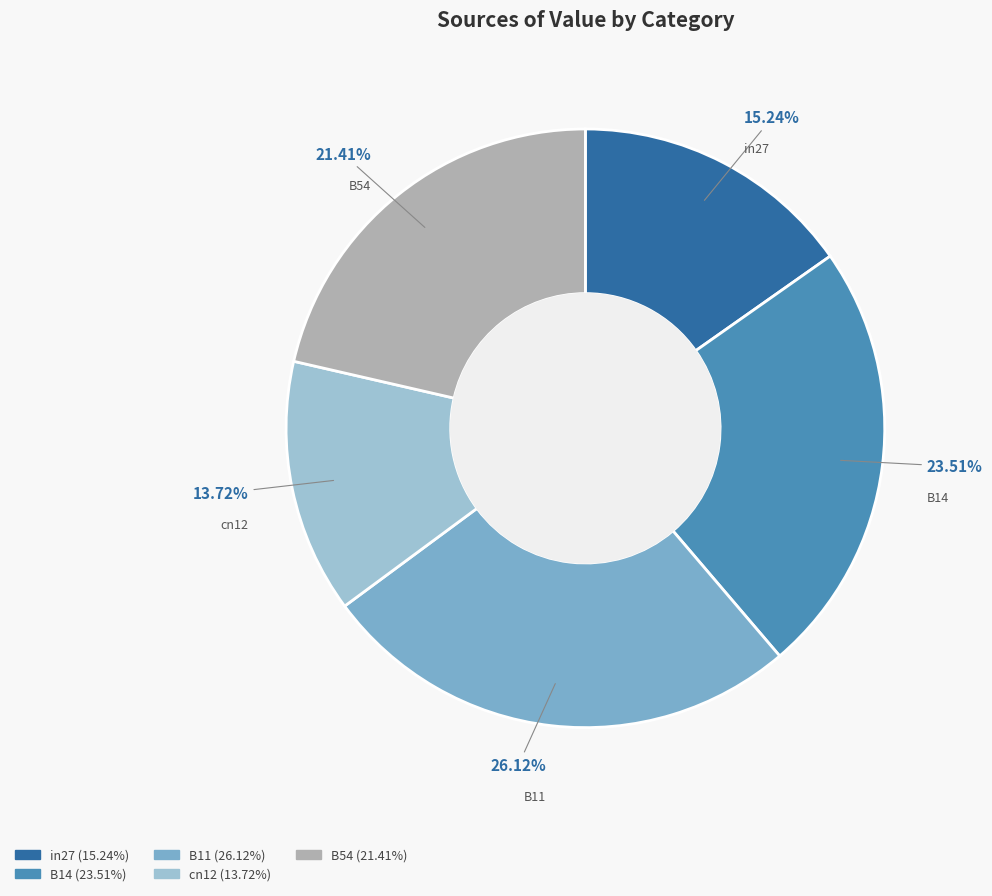

Do B14 and B54 together represent more than half of the pie?

No